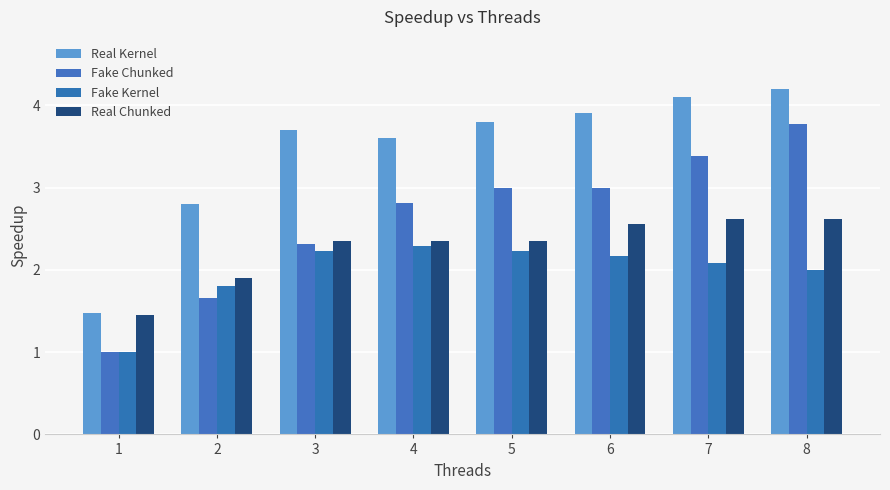

What are all the series names shown in the legend?

Real Kernel, Fake Chunked, Fake Kernel, Real Chunked